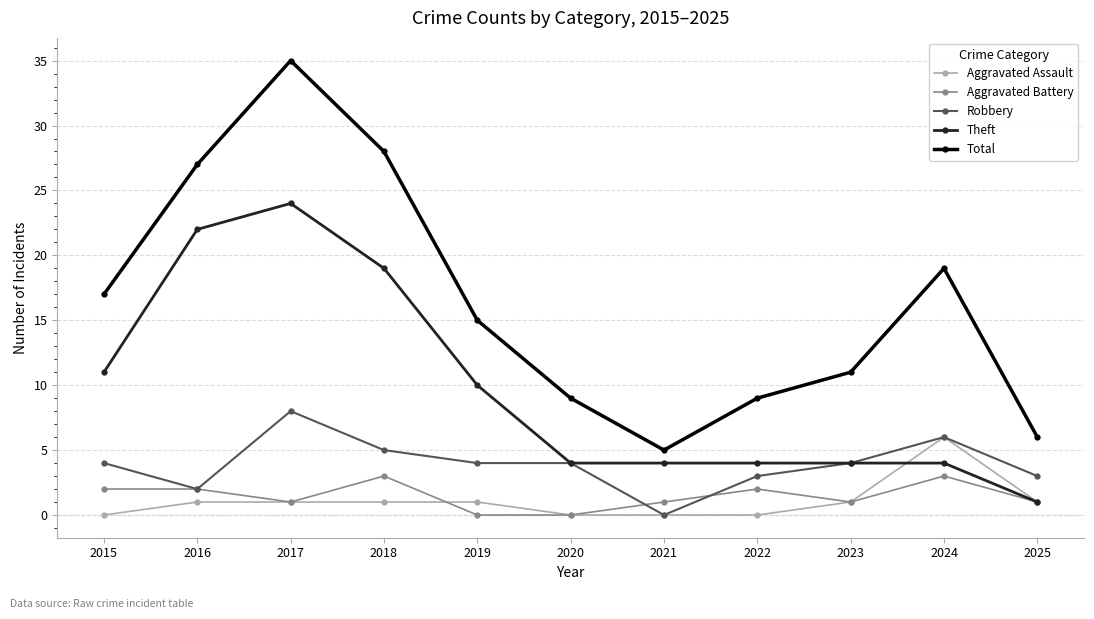

Reading right to left, what are all the values shown in this chart?

Aggravated Assault: 1	6	1	0	0	0	1	1	1	1	0
Aggravated Battery: 1	3	1	2	1	0	0	3	1	2	2
Robbery: 3	6	4	3	0	4	4	5	8	2	4
Theft: 1	4	4	4	4	4	10	19	24	22	11
Total: 6	19	11	9	5	9	15	28	35	27	17